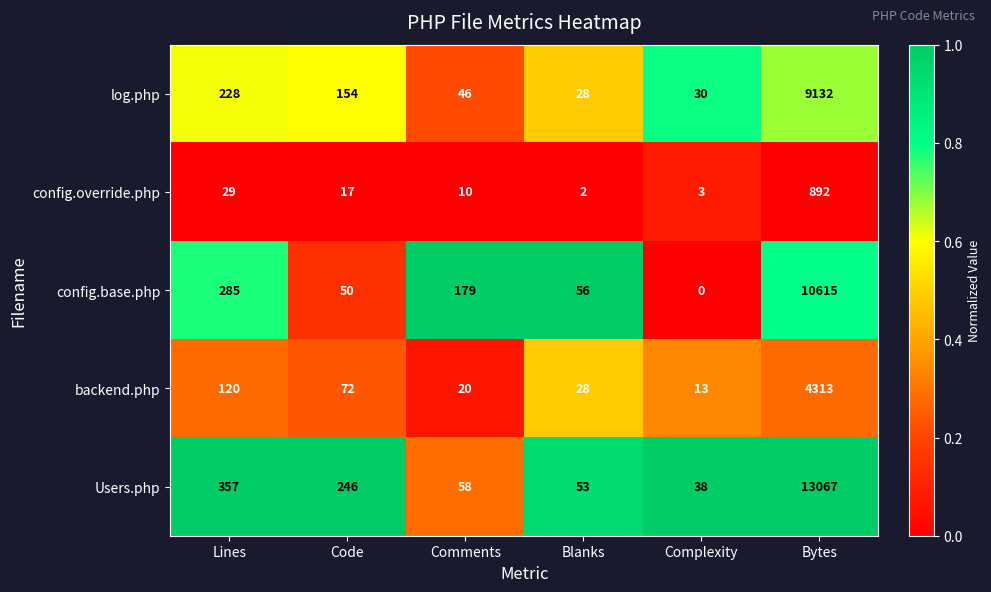

Which series has the largest total across all categories?

Users.php